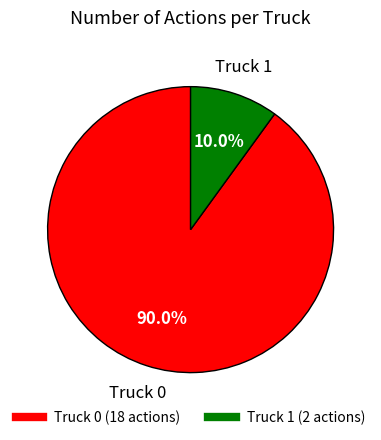

What is the total percentage of Truck 0 and Truck 1?

100.0%